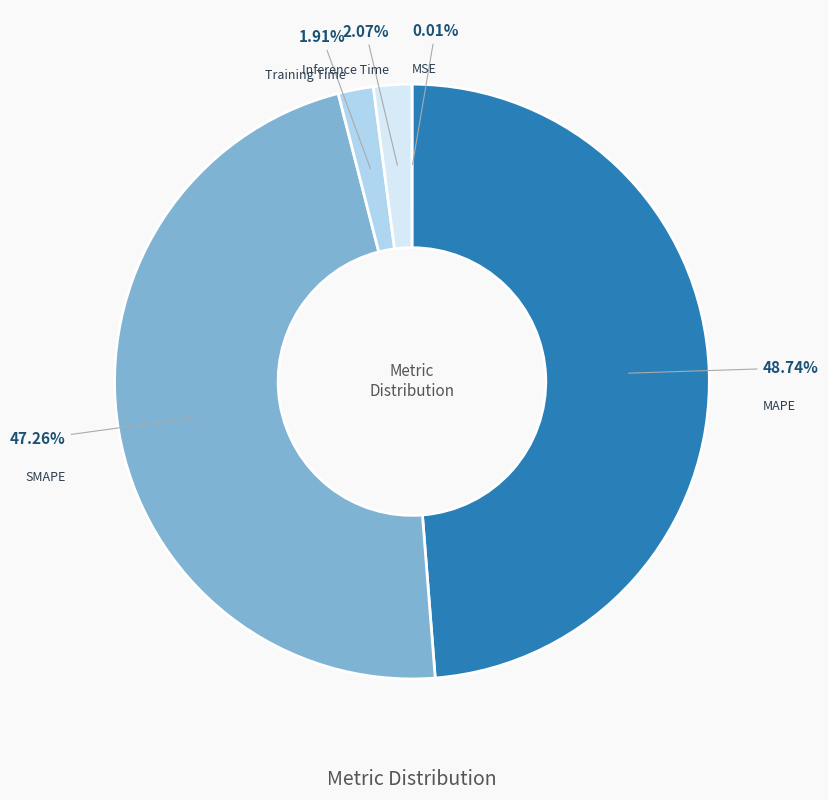

Is there any slice that represents more than half of the pie?

No